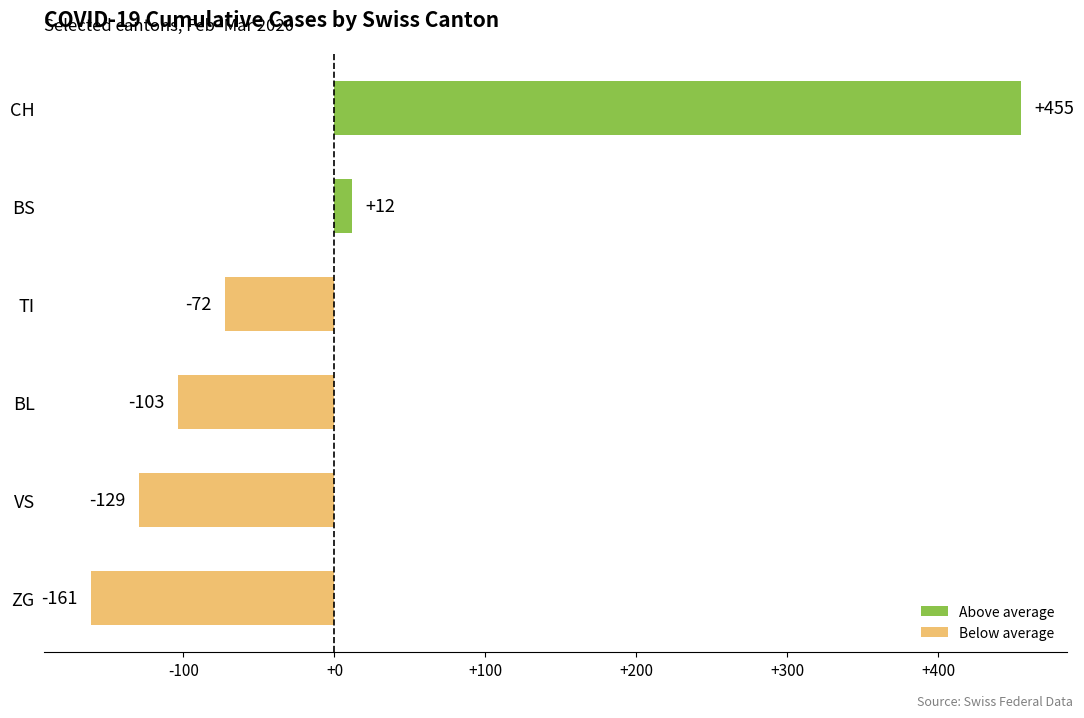

List the labels in order of value, smallest first.

ZG, VS, BL, TI, BS, CH